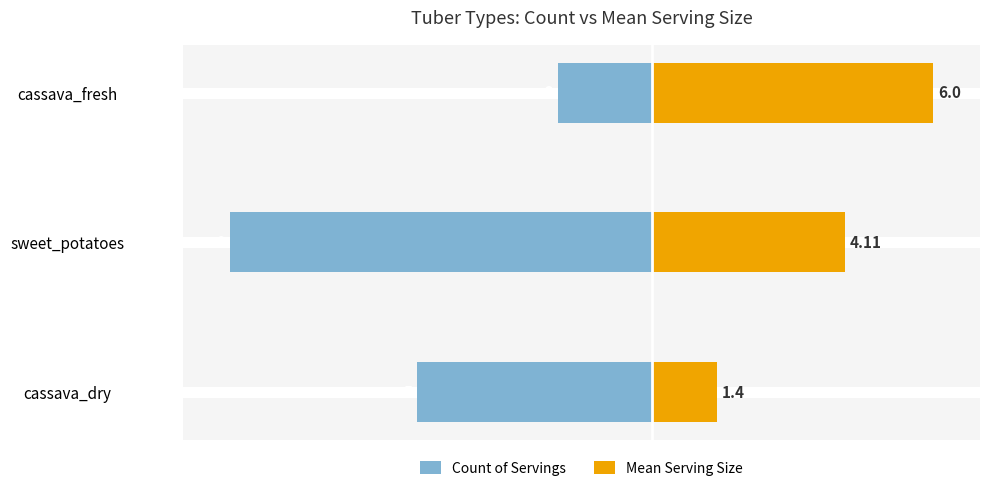

Which series has the largest total across all categories?

Mean Serving Size